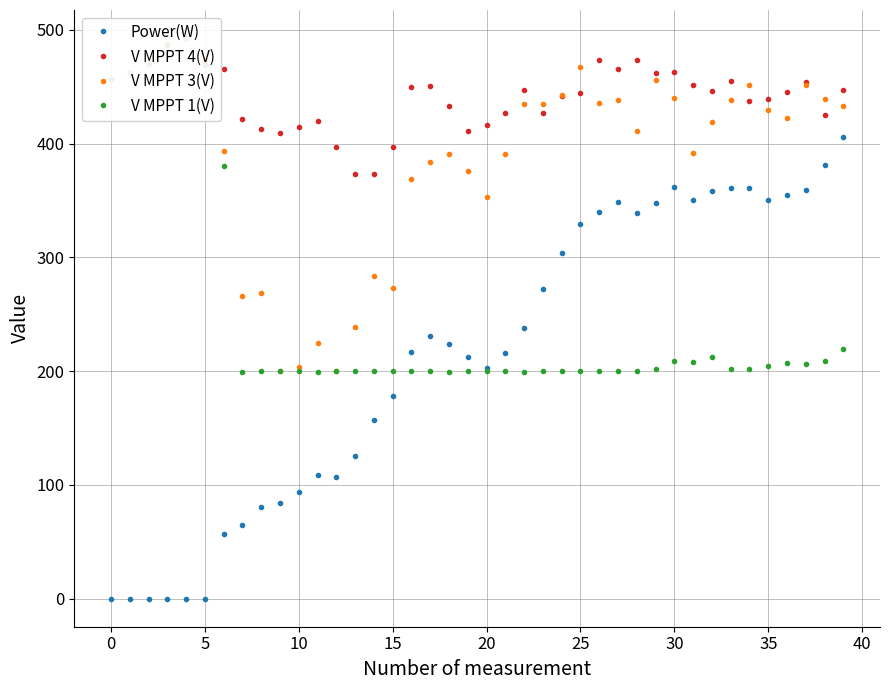

True or false: Power(W) has more than 1 points higher than both neighbors.

True